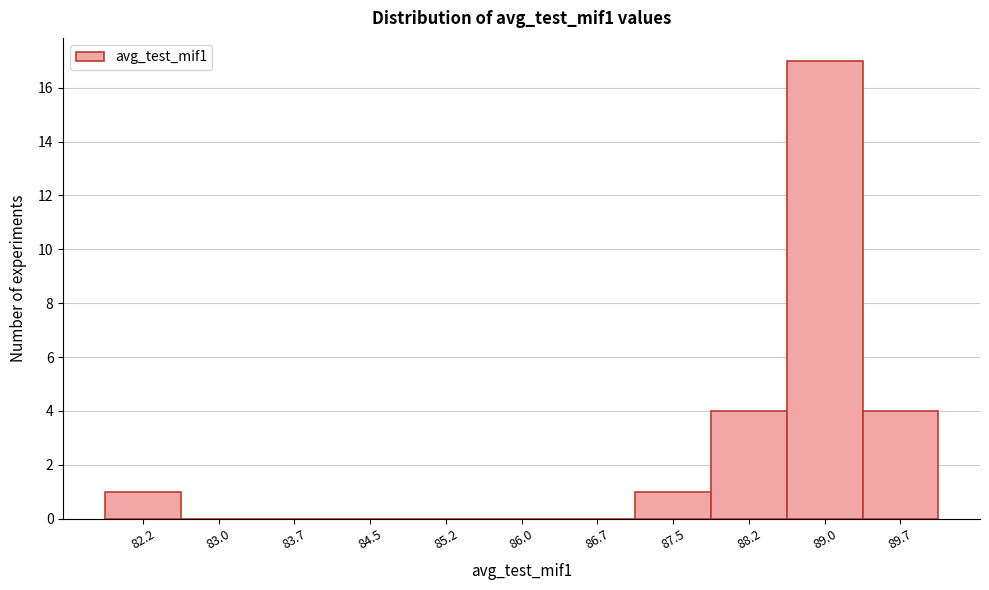

Reading right to left, what are all the values shown in this chart?

89.7=4	89.0=17	88.2=4	87.5=1	86.7=0	86.0=0	85.2=0	84.5=0	83.7=0	83.0=0	82.2=1